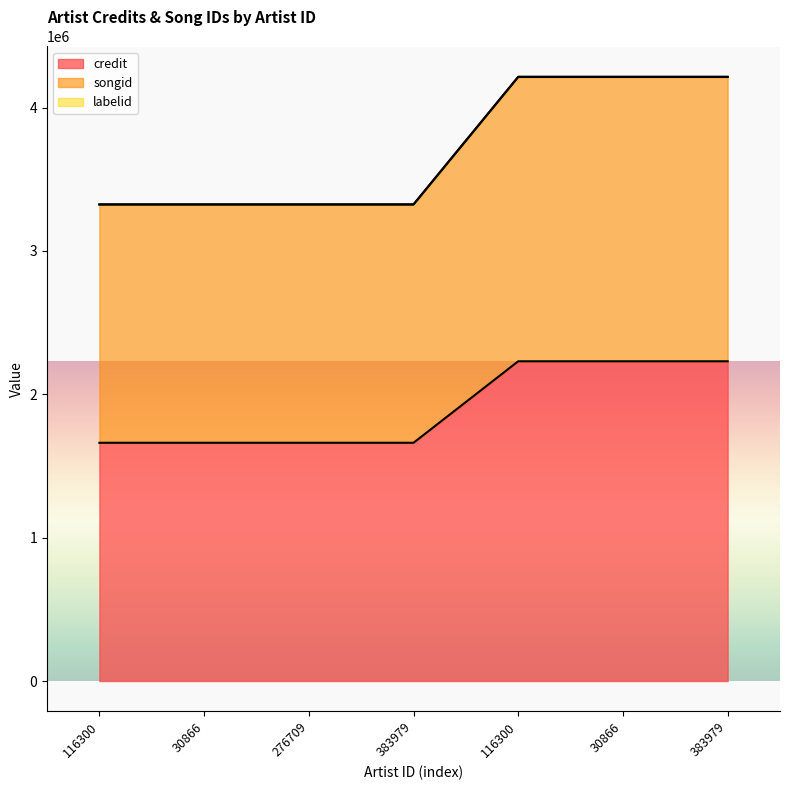

Between 383979 and 383979, which series saw the biggest shift?

credit